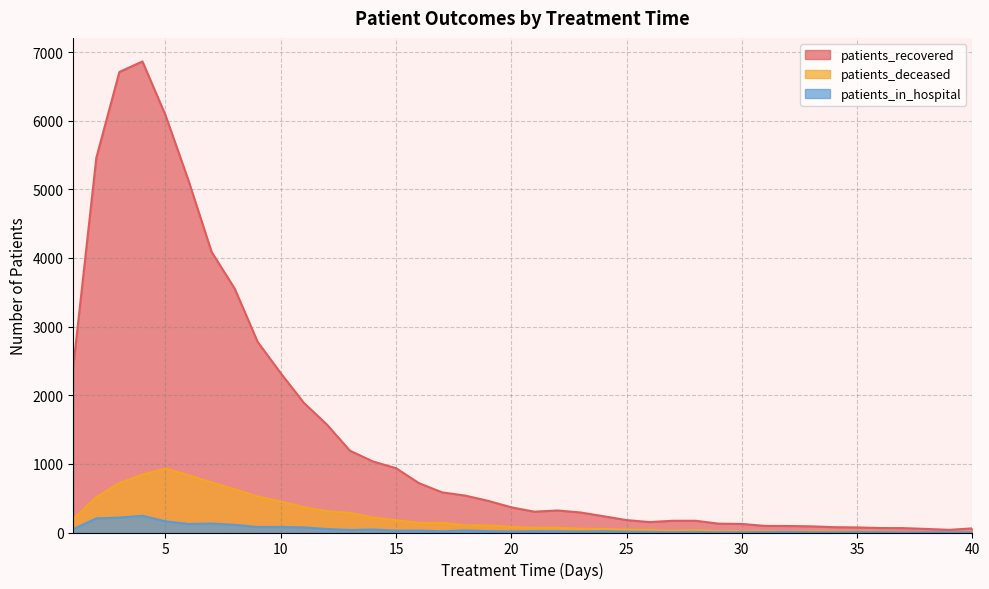

True or false: patients_recovered and patients_in_hospital cross at least once.

False